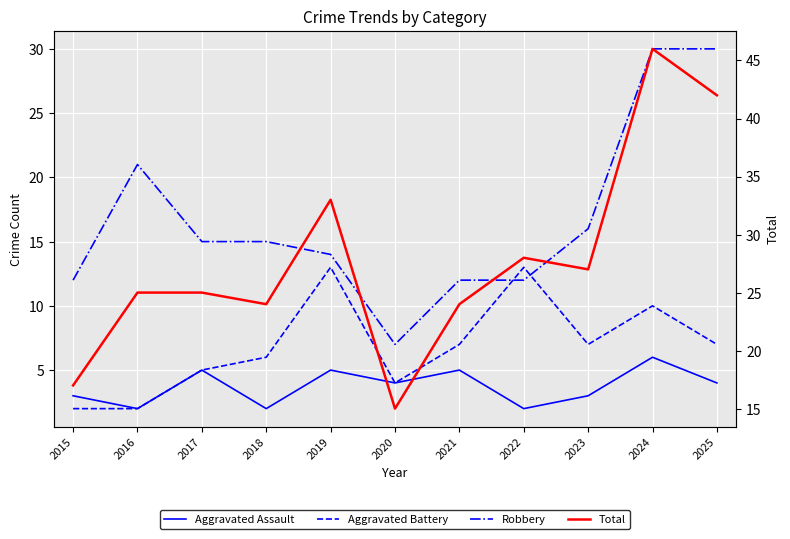

How many series are shown in this chart?

4